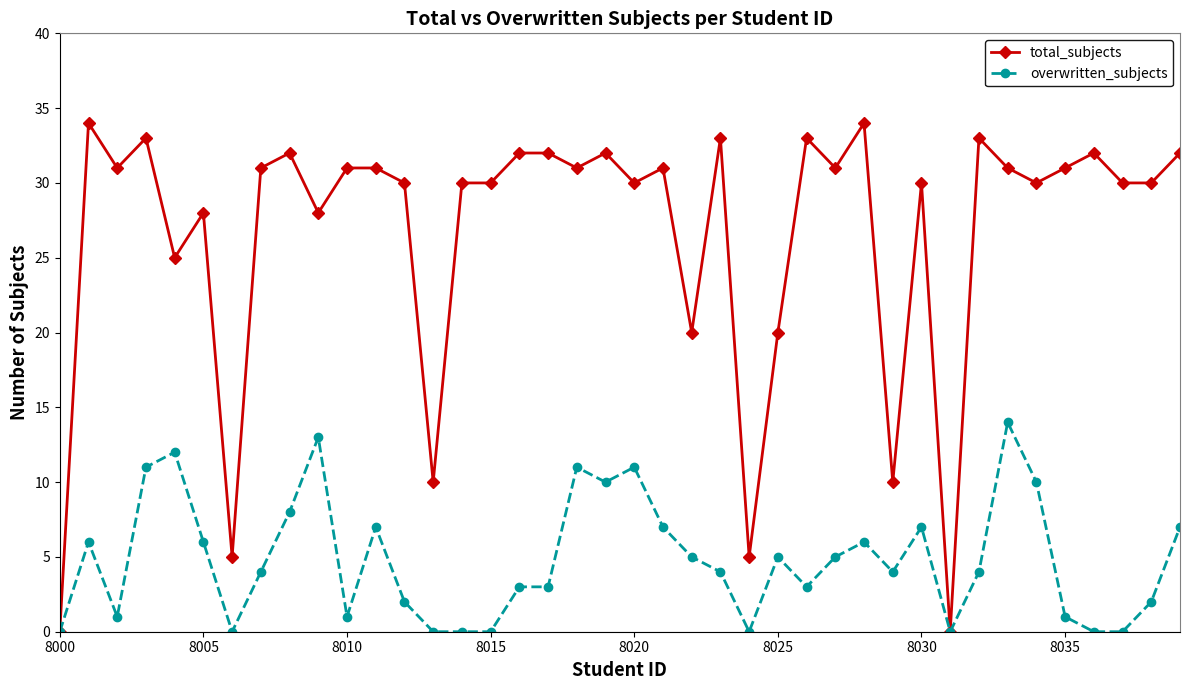

What is the value of the overwritten_subjects point at the 17th from the left?

3